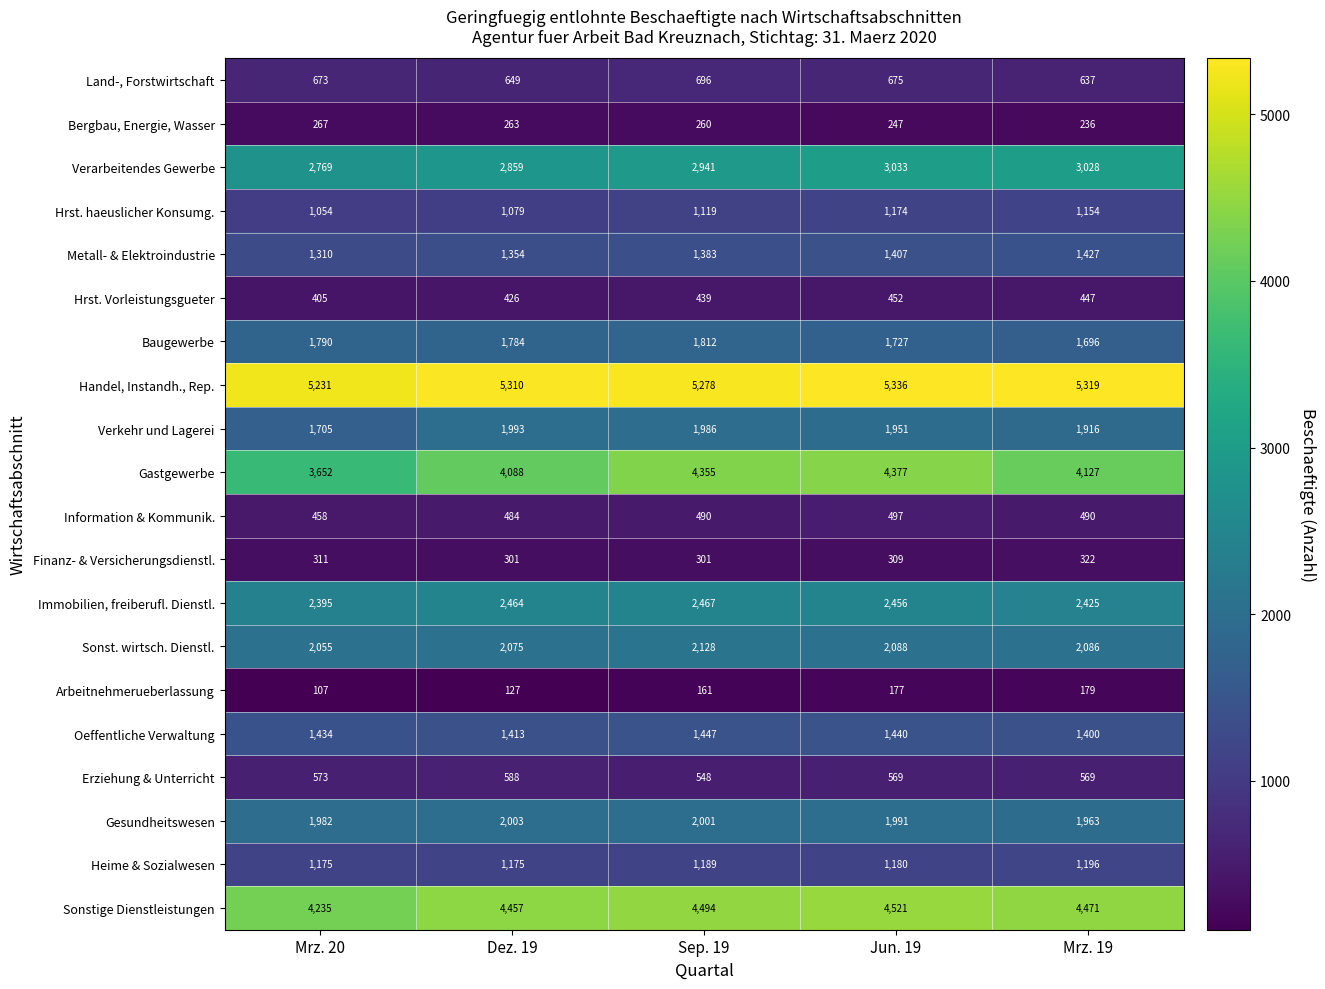

Count the Erziehung & Unterricht values in the range 569 to 573.

3